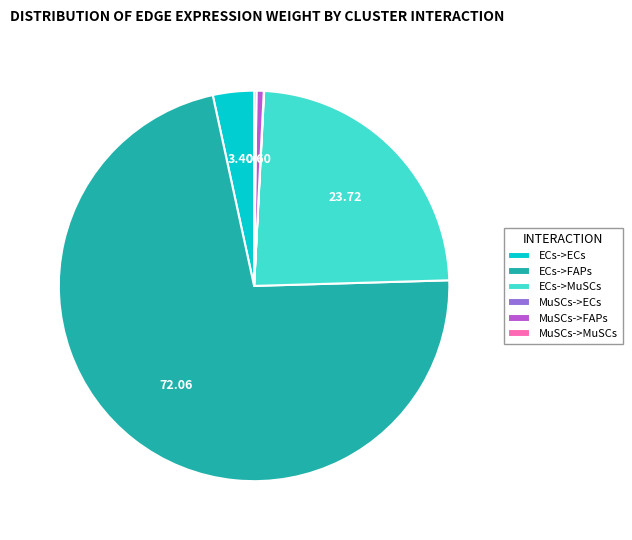

Does ECs->FAPs represent more than half of the total?

Yes